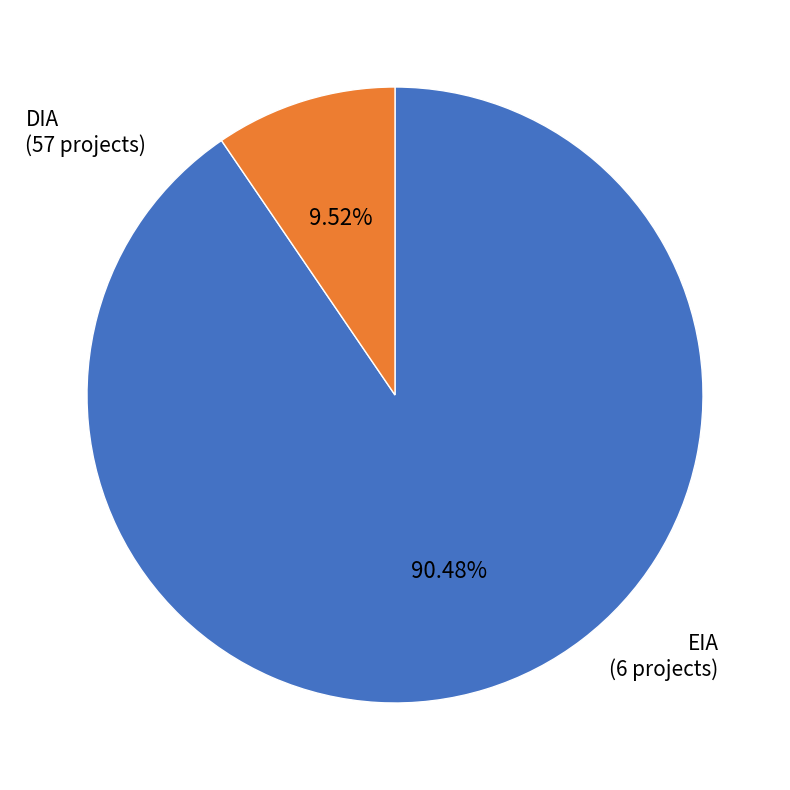

Is there a majority slice in this chart?

Yes